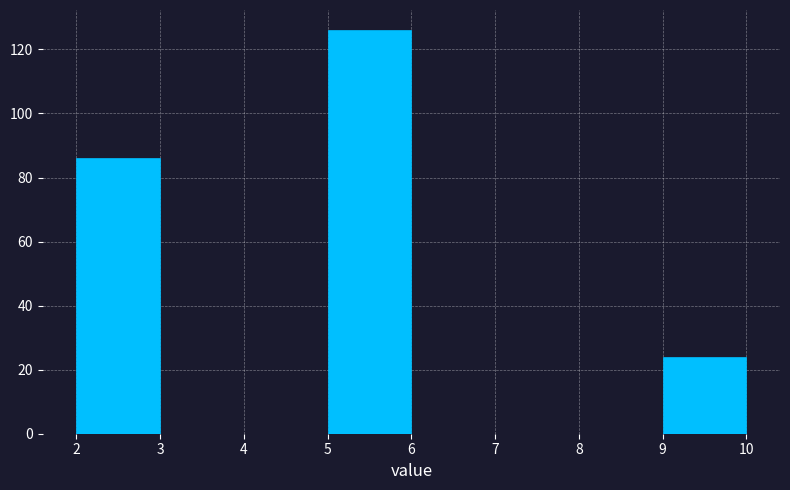

How tall is the bar that spans 9 to 10 on the x-axis? The values are not printed on the chart, so give them approximately, as read against the axis.

24